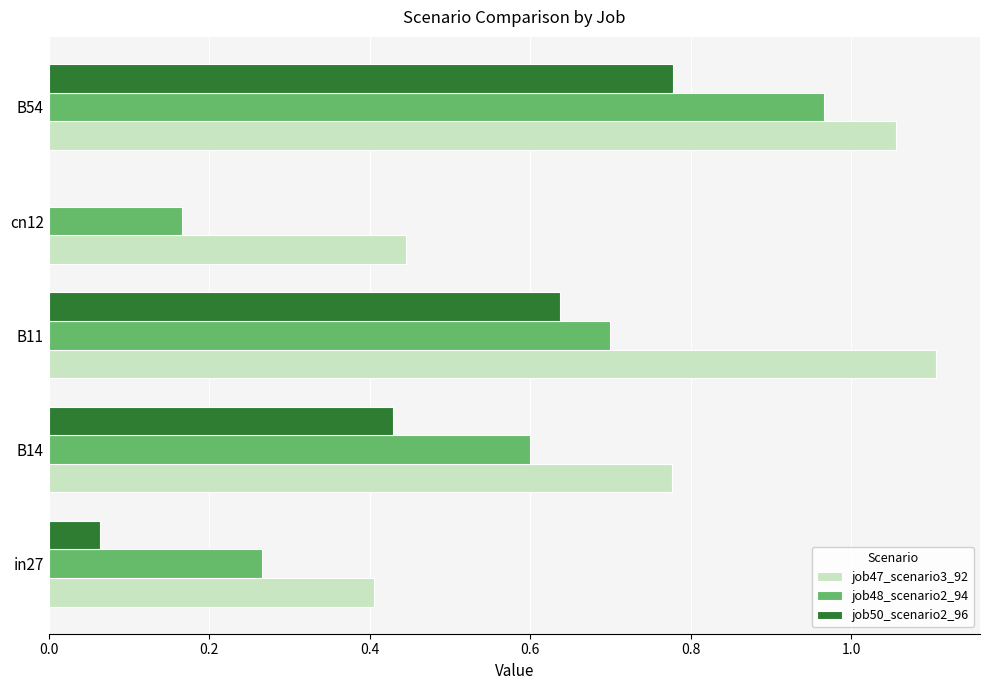

At which label does job48_scenario2_94 reach its peak?

B54